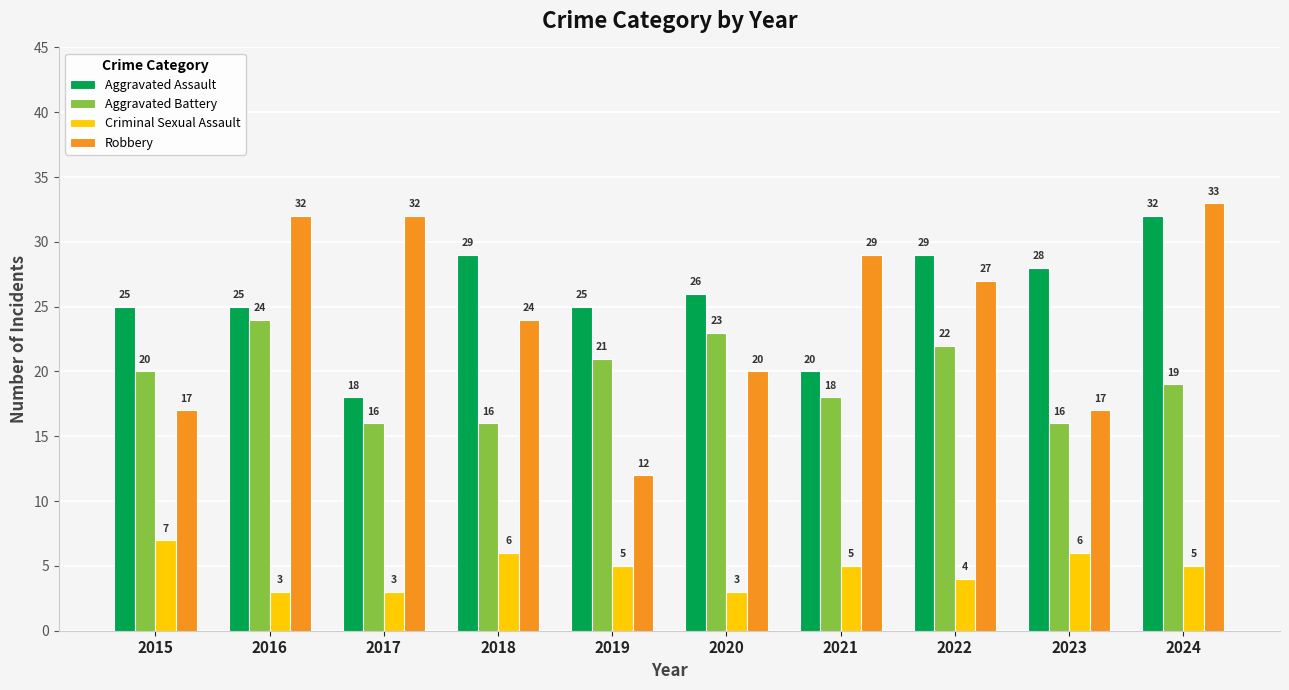

Count the Aggravated Battery values in the range 16 to 22.

8